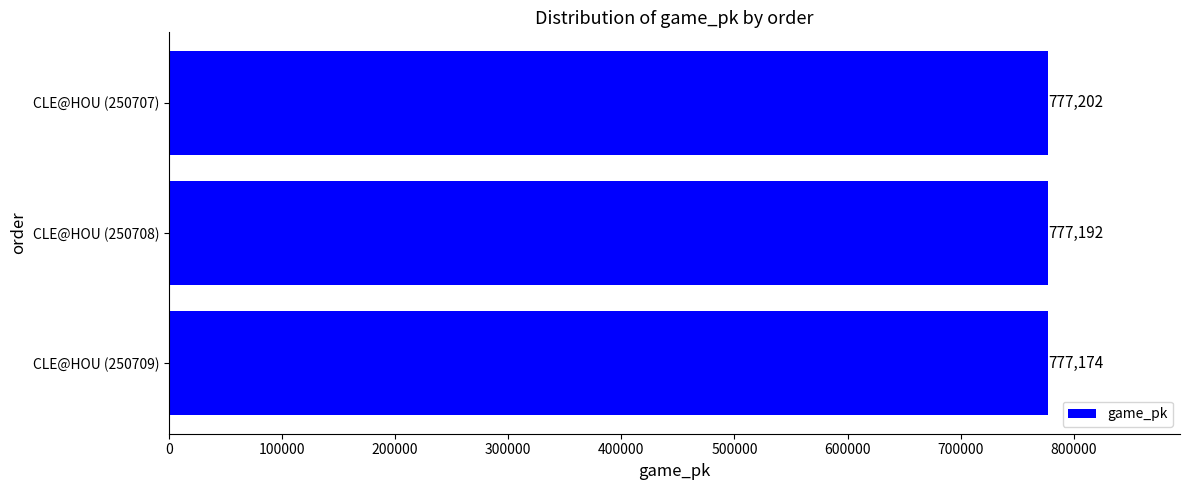

What is the minimum value shown in the chart?

777174